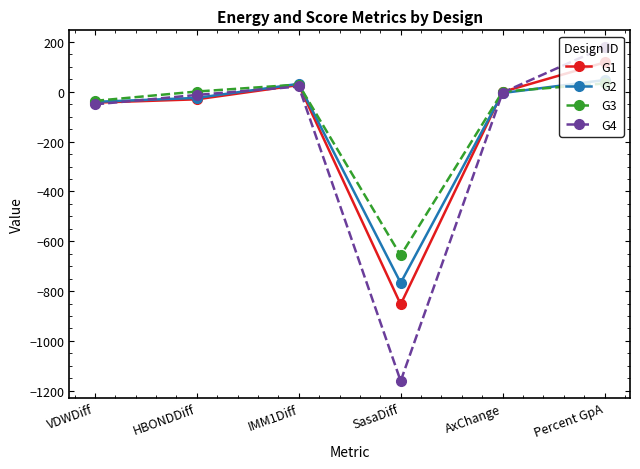

How many series are shown in this chart?

4